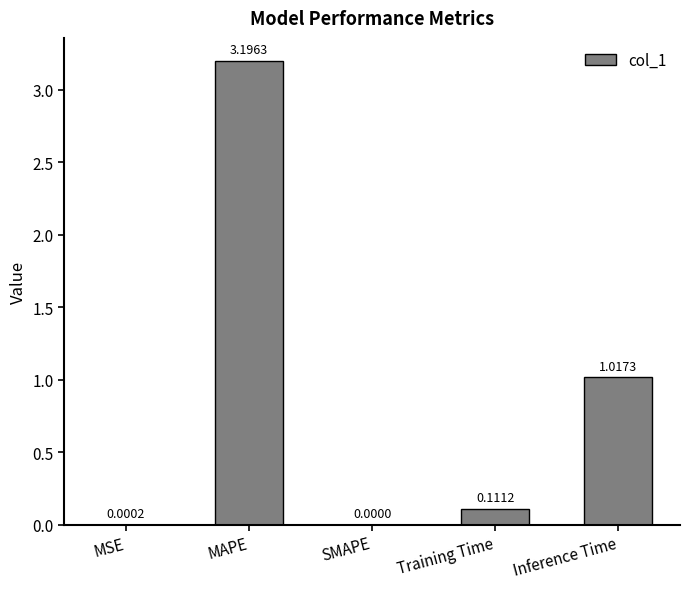

Between MSE and Inference Time, which is larger?

Inference Time